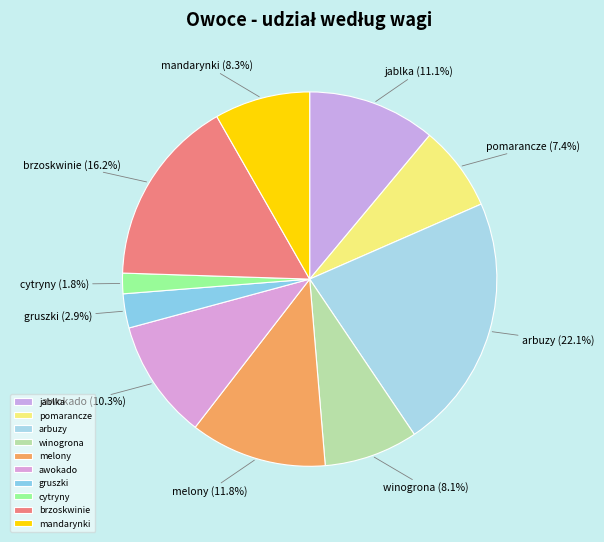

Count the number of slices in the pie.

10